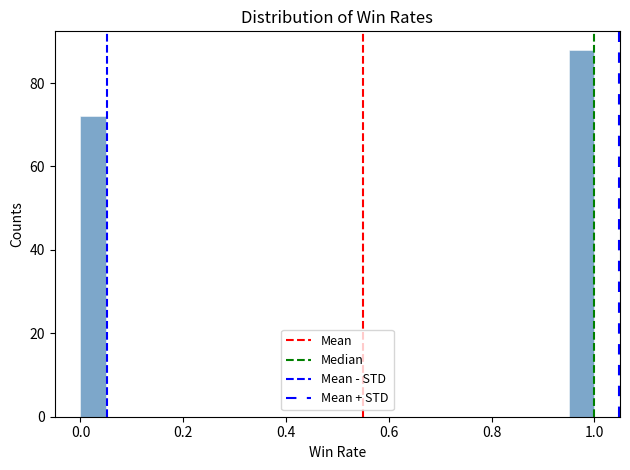

Read against the x-axis, roughly where is the centre of the tallest bar?

0.98